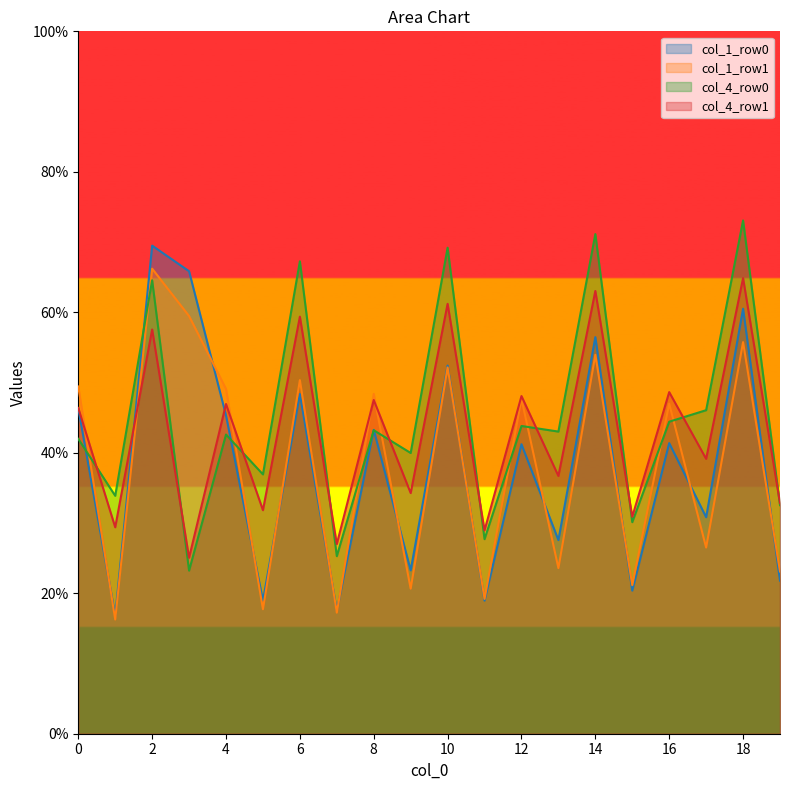

What is the lowest value of the col_4_row0 series?

23.2